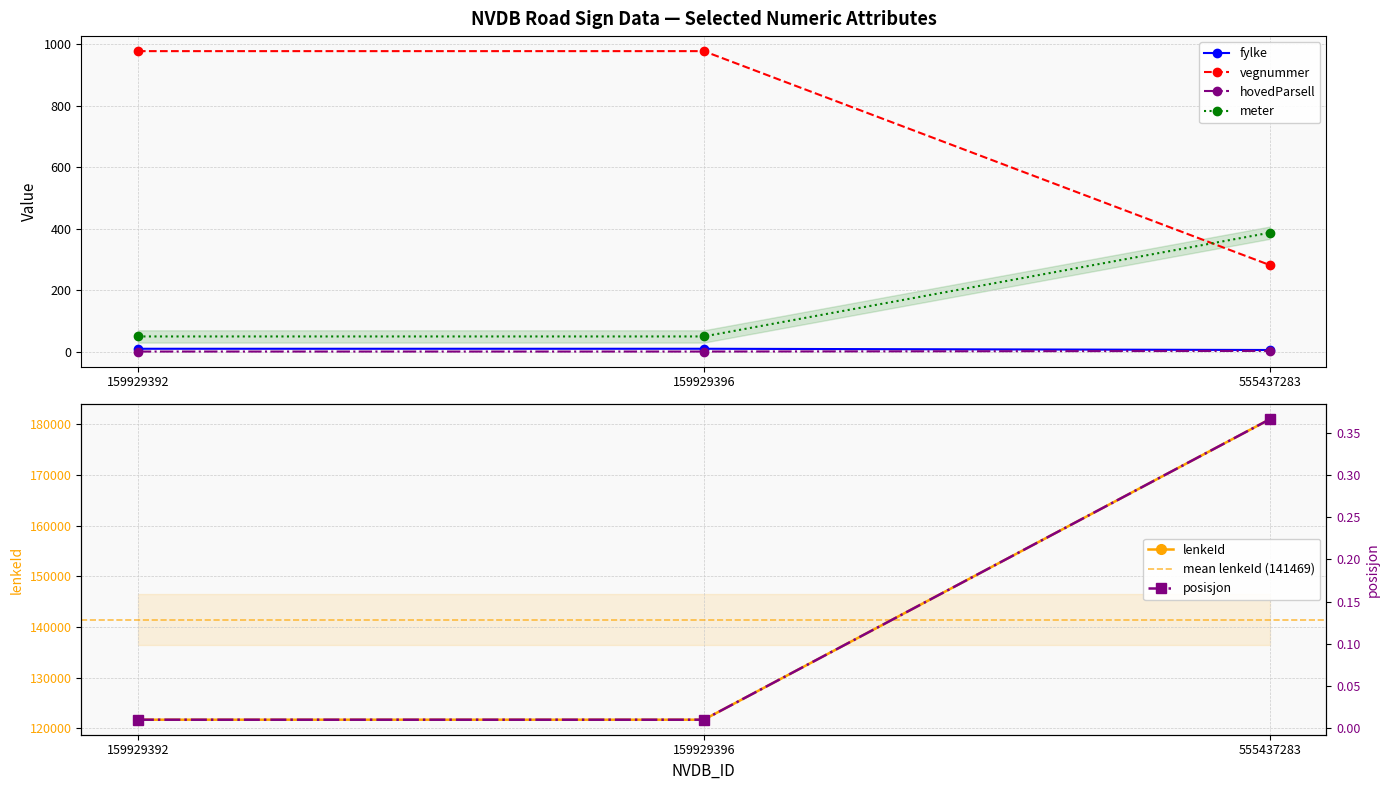

How many lines are shown in the chart?

6